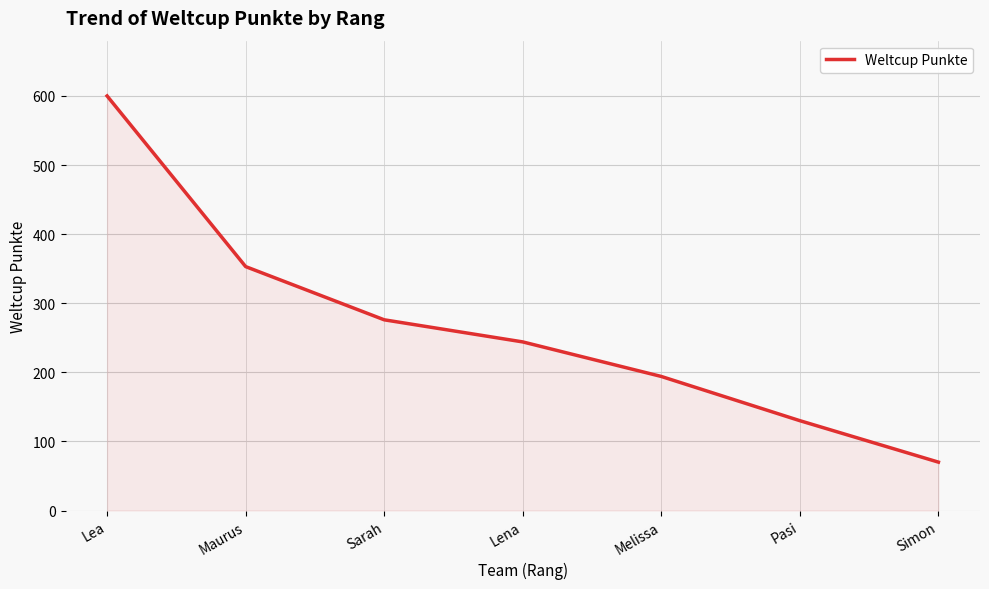

How many lines are shown in the chart?

1